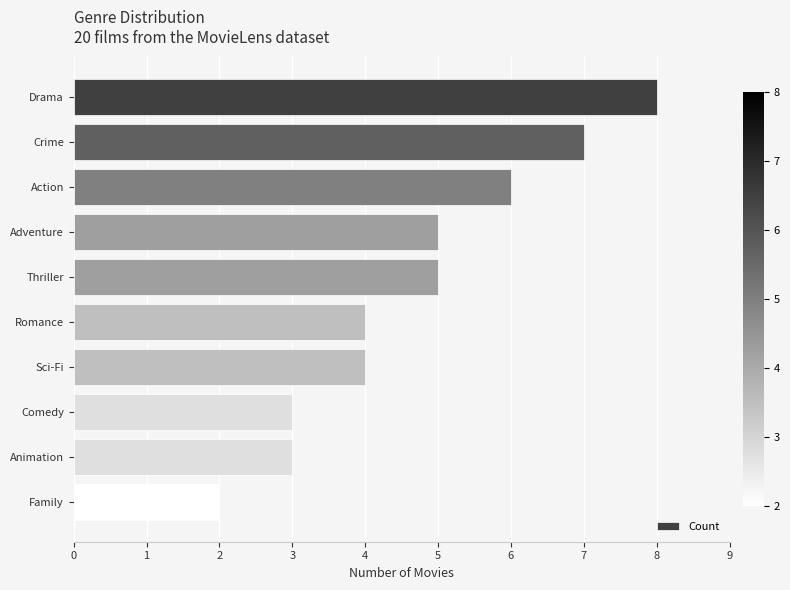

What is the minimum value shown in the chart?

2